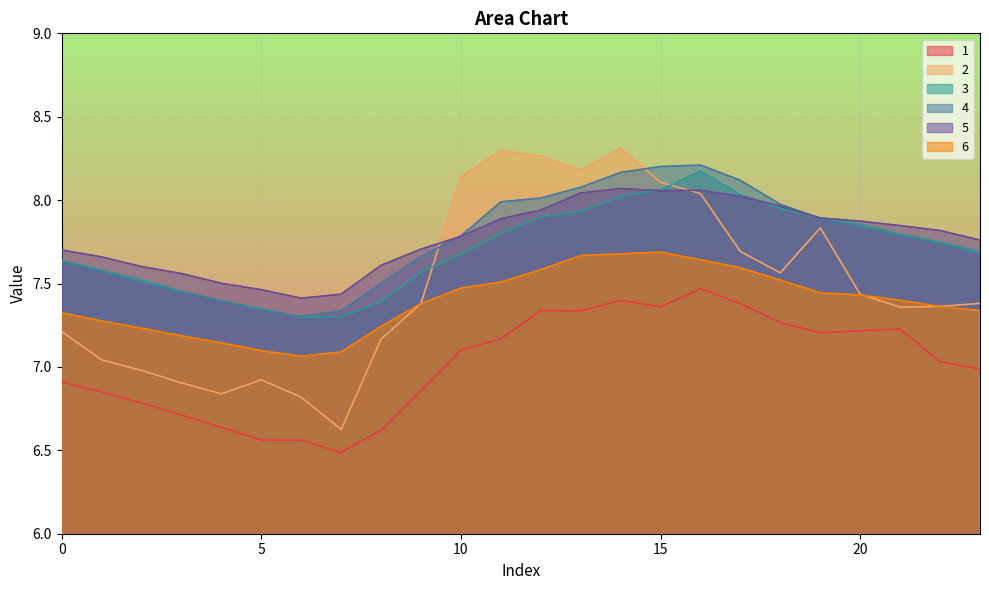

At which label does 5 reach its peak?

14